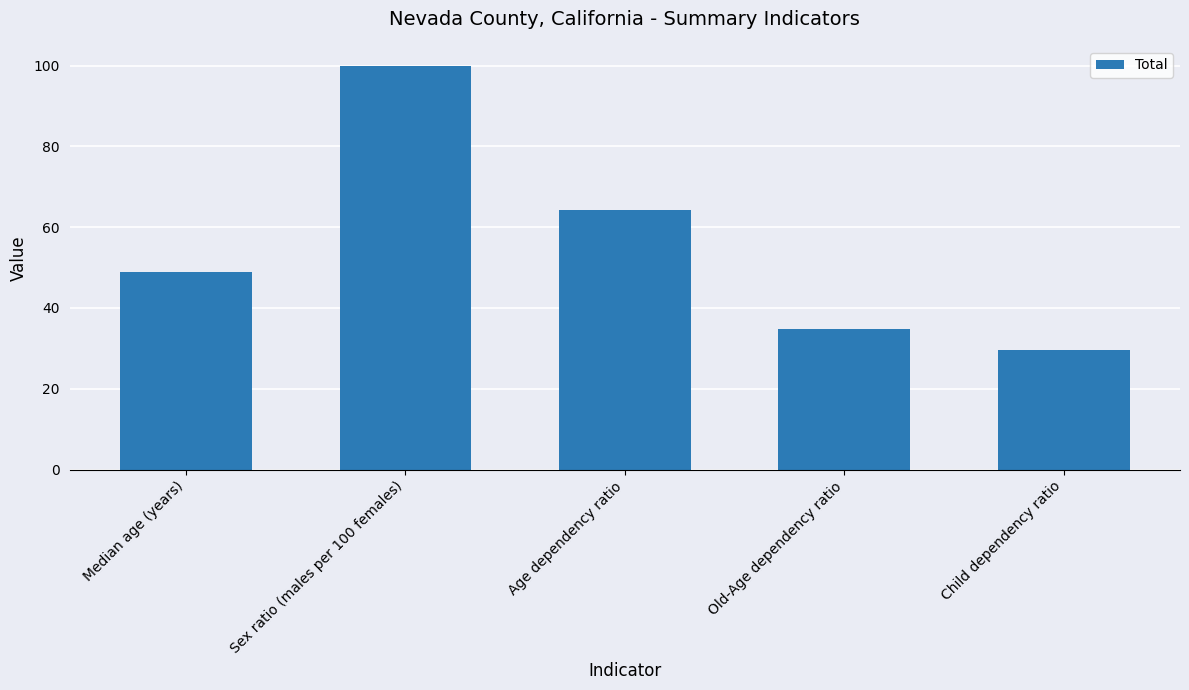

What is the label of the 4th bar from the left?

Old-Age dependency ratio